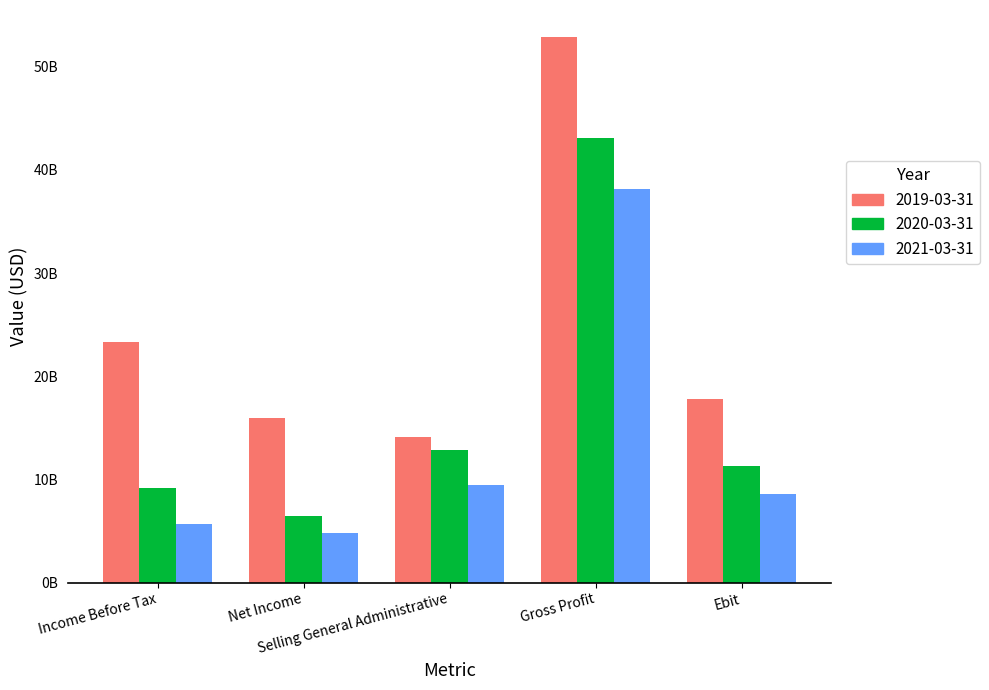

What are all the series names shown in the legend?

2019-03-31, 2020-03-31, 2021-03-31